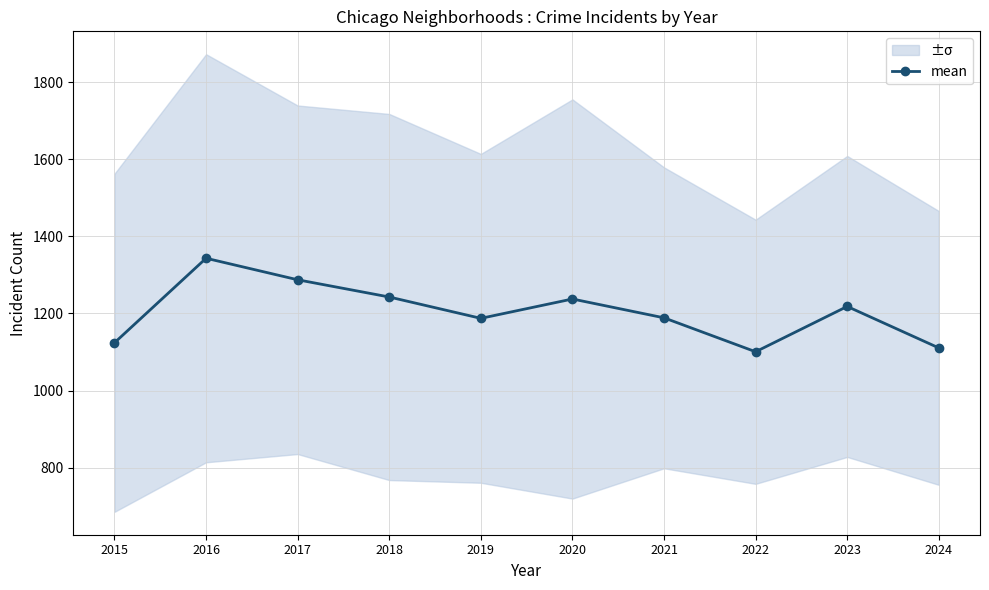

Rank the categories by value from lowest to highest.

2022, 2024, 2015, 2019, 2021, 2023, 2020, 2018, 2017, 2016